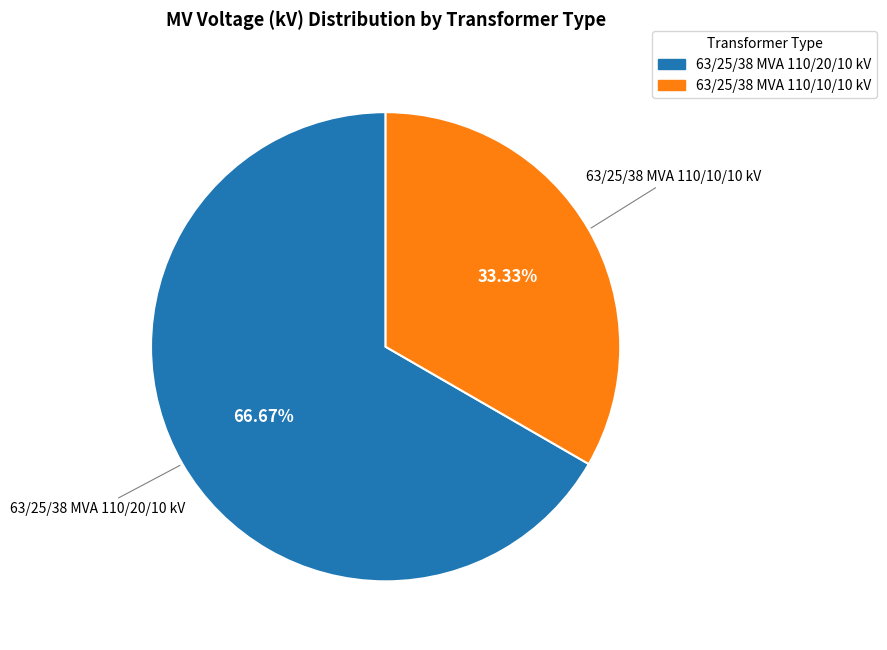

What percentage is NOT represented by 63/25/38 MVA 110/20/10 kV?

33.3%